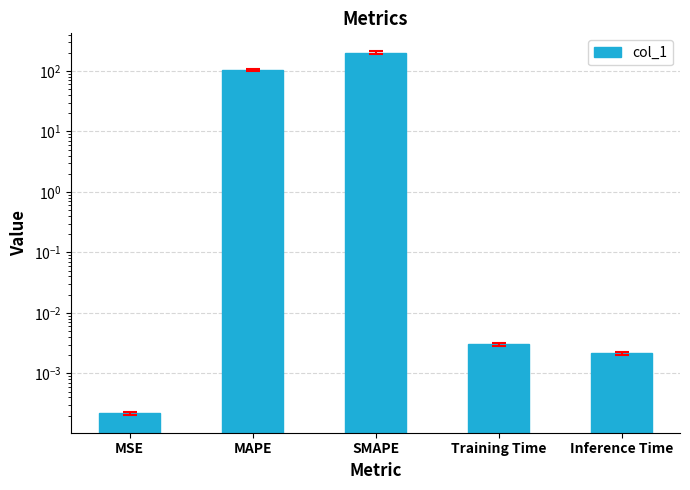

What is the average value?

60.8